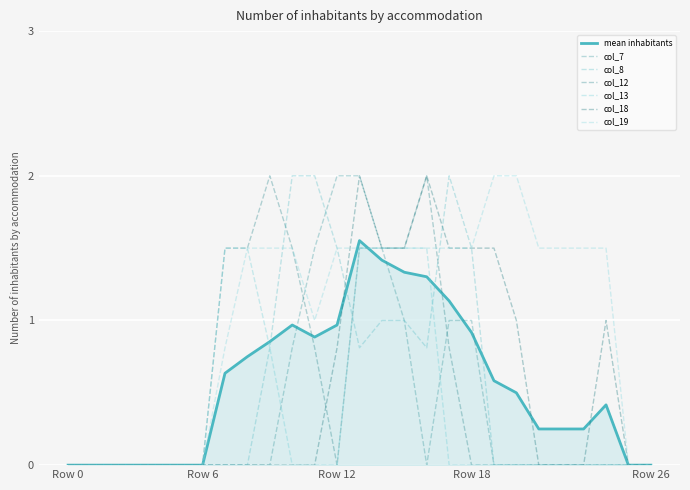

How many lines are shown in the chart?

7